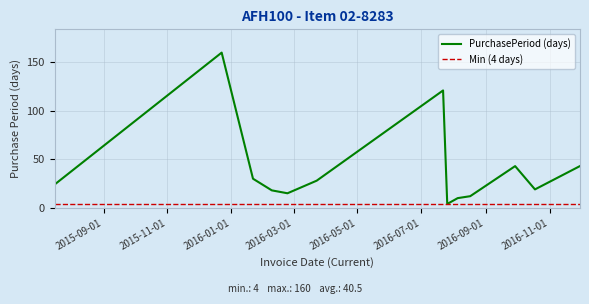

Which category has the highest value across all series?

2015-12-23